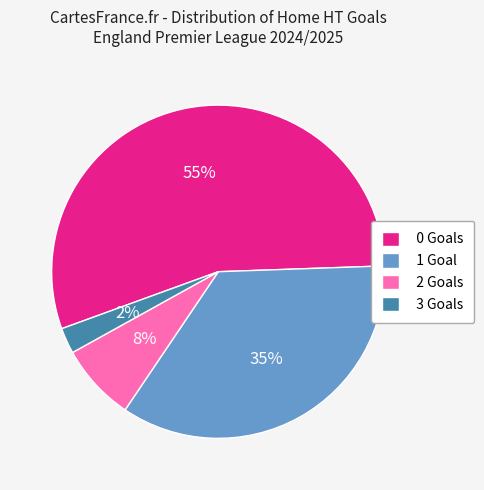

True or false: 3 accounts for 2% of the total.

True